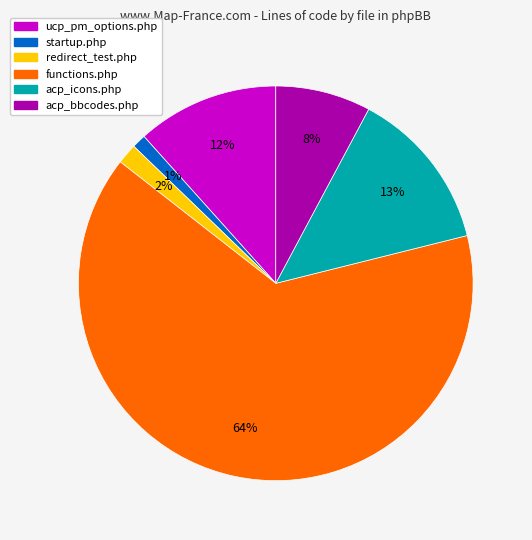

What is the smallest slice in the pie chart?

startup.php